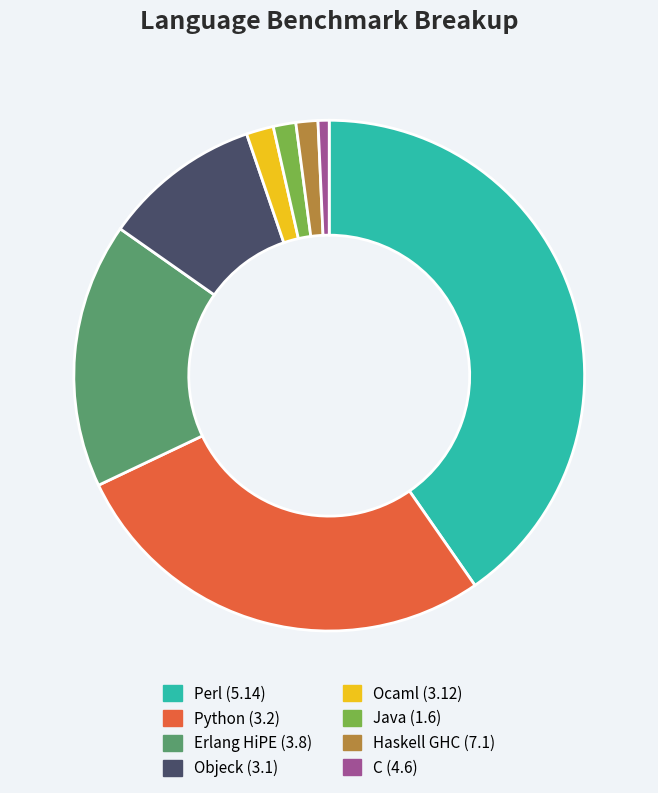

Between Haskell GHC (7.1) and Erlang HiPE (3.8), which is larger?

Erlang HiPE (3.8)